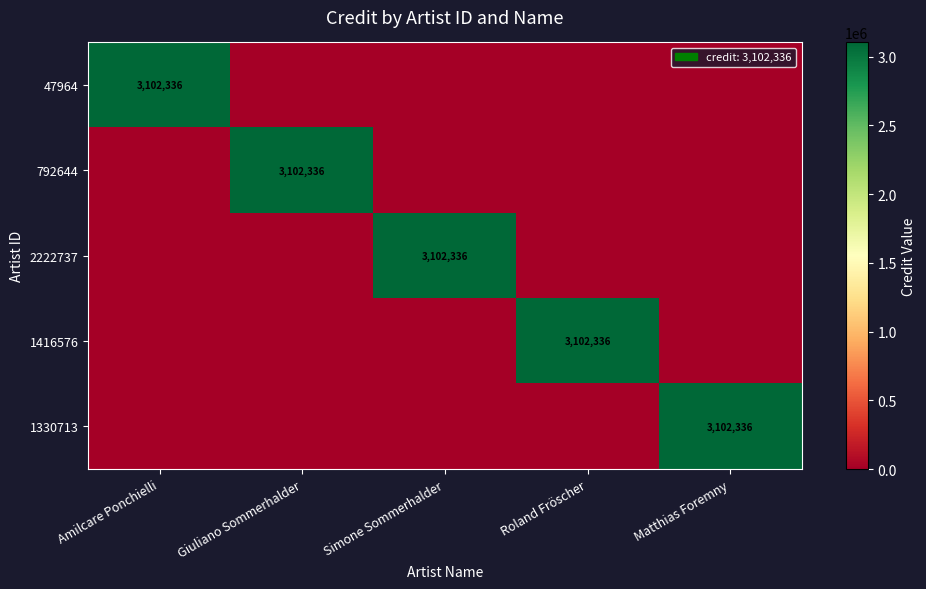

What is the sum of all 792644 values?

3102336